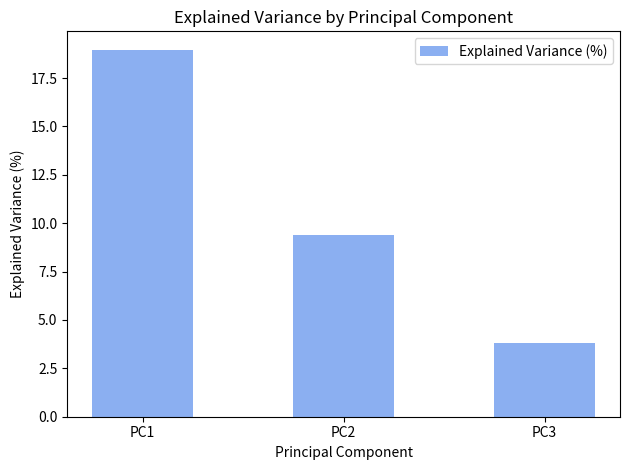

Count the number of data series in this chart.

1